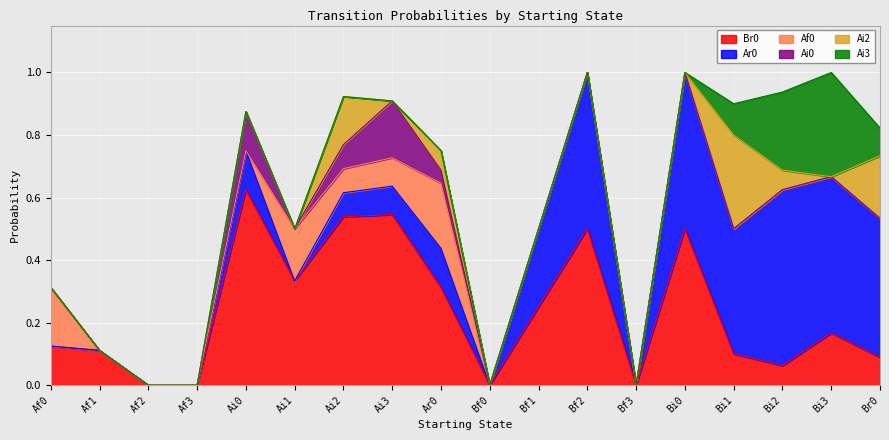

How many interior local valleys does the Br0 series have?

4